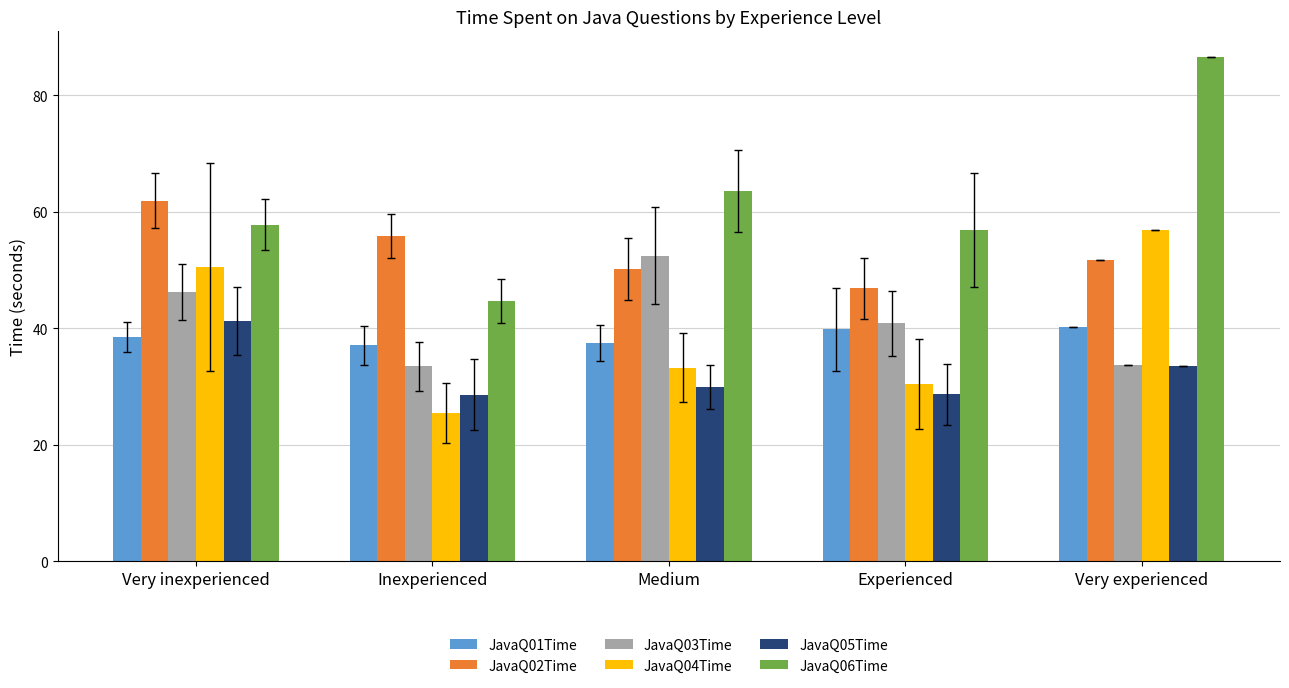

What is the greatest value displayed?

86.6